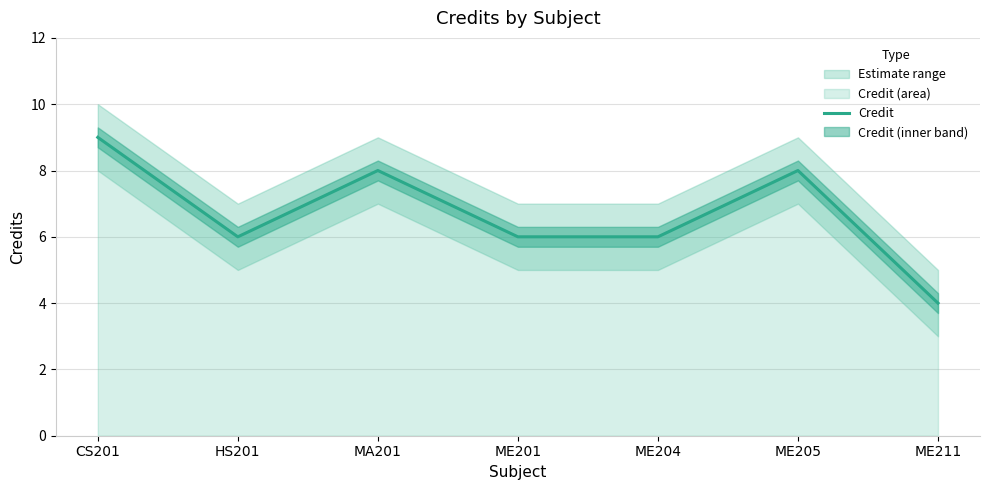

What is the label of the 3rd point from the right?

ME204